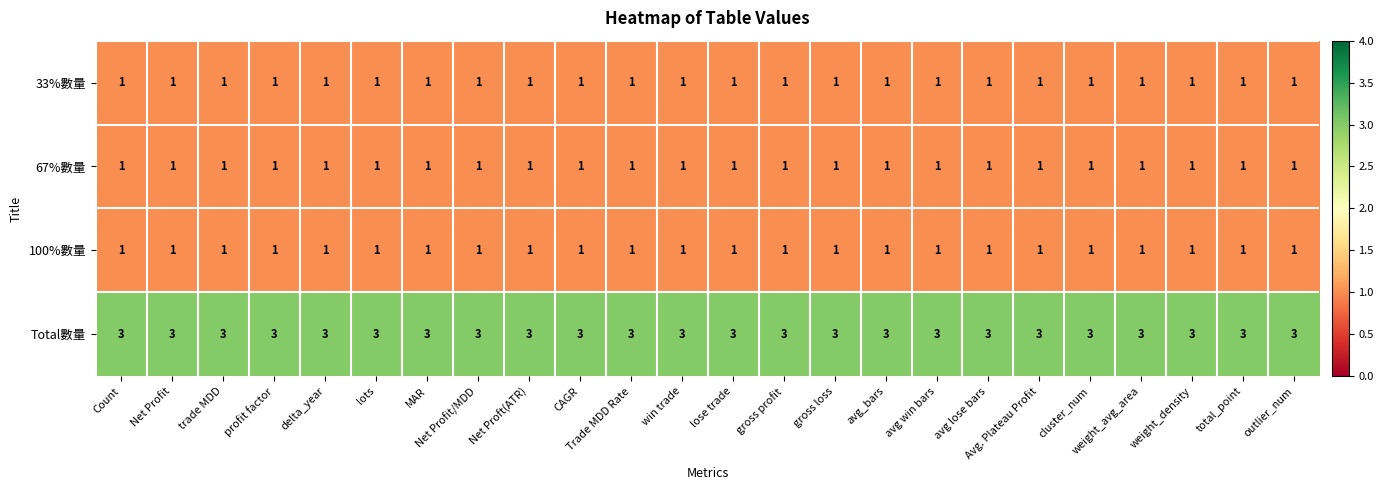

Which series has the largest total across all categories?

Total數量